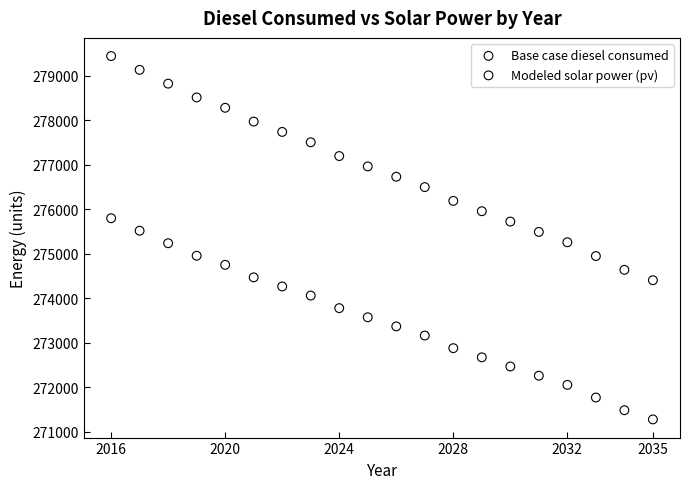

What is the X range (max minus min) for the scatter plot?

19.0